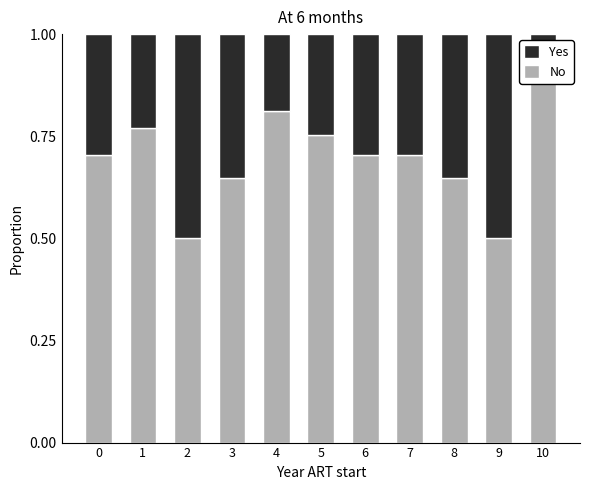

What is the sum of all No values?

7.6